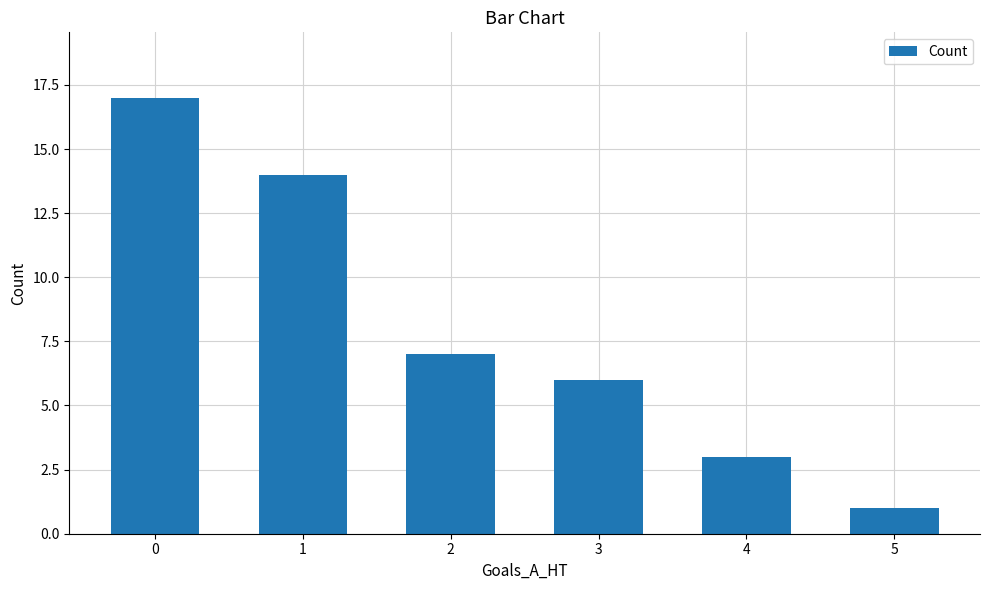

What is the difference between the second highest and minimum values?

13